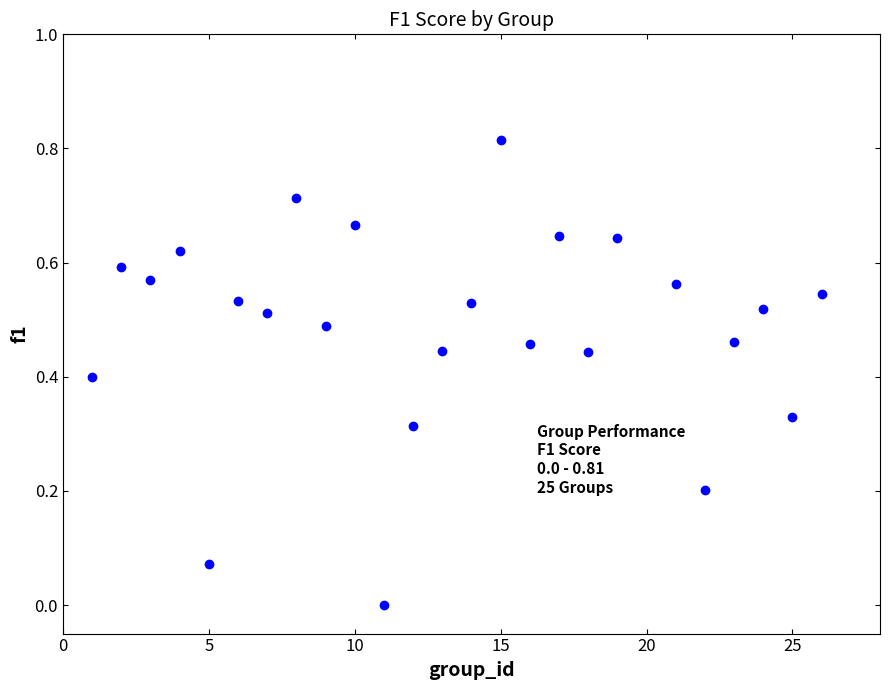

What is the range of X values (max minus min)?

25.0